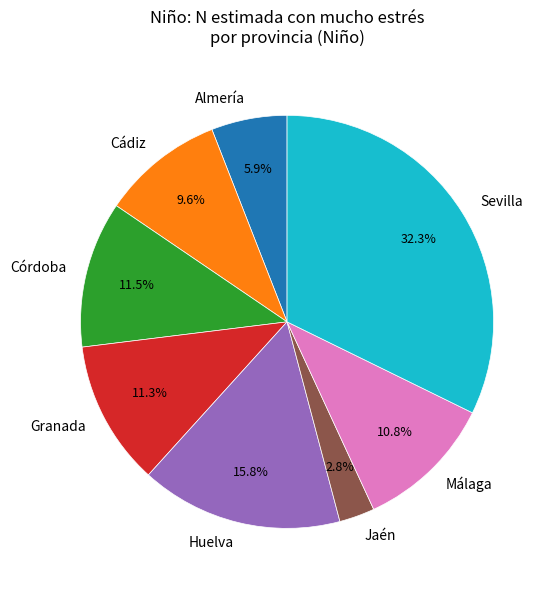

What is the ratio of the value at Granada to the value at Huelva?

0.7